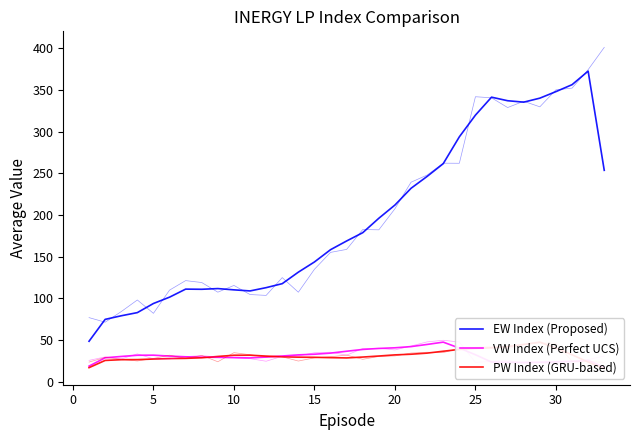

Which series has the widest spread of values?

EW Index